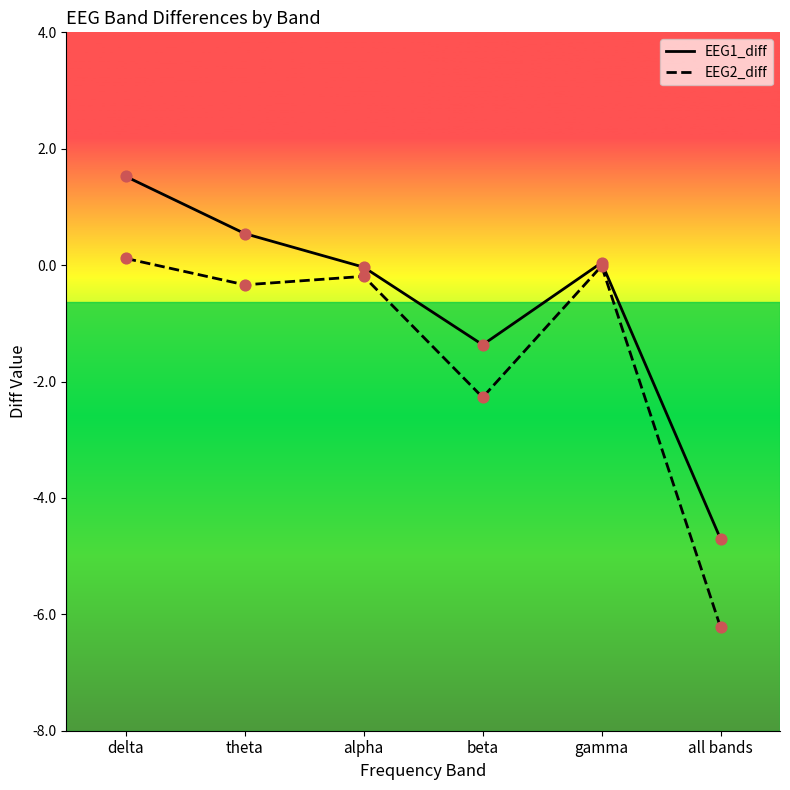

What is the total value across all series at beta?

-3.6